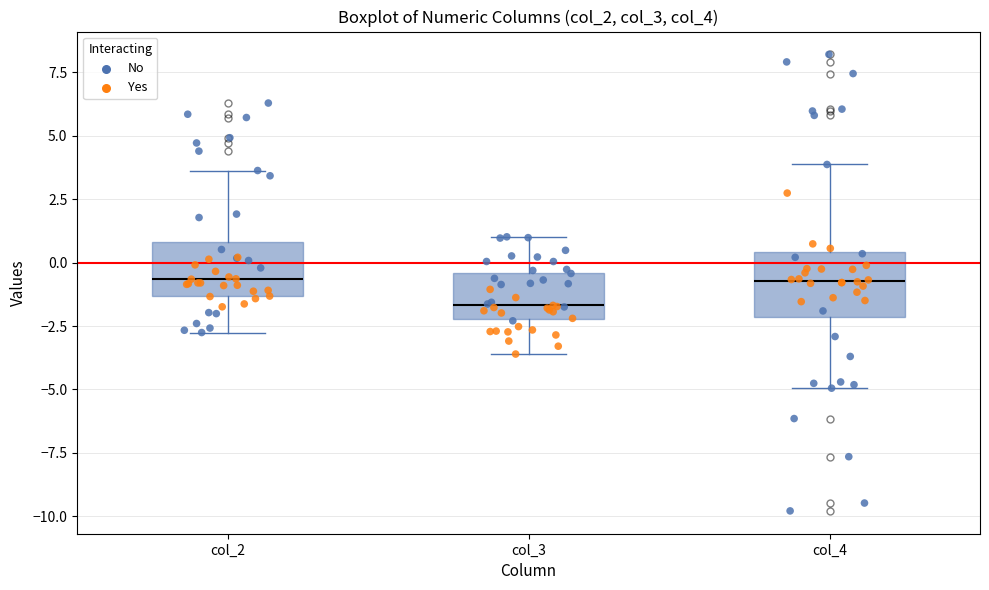

Which box has the lowest median line?

col_3